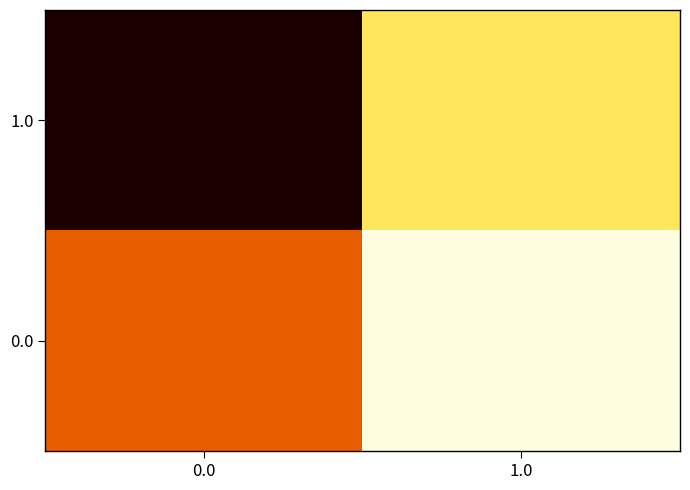

Rank the series by their maximum value, from lowest to highest.

0.0, 1.0